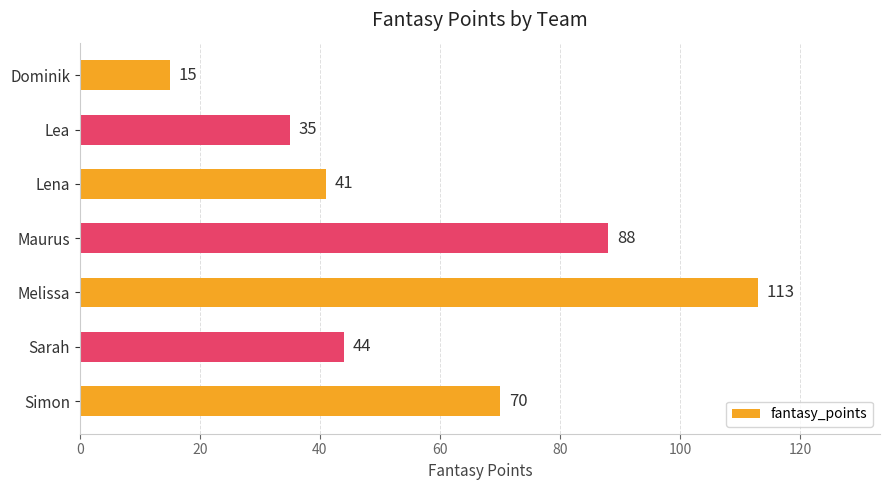

Reading bottom to top, extract all data points from this chart.

Simon=70	Sarah=44	Melissa=113	Maurus=88	Lena=41	Lea=35	Dominik=15